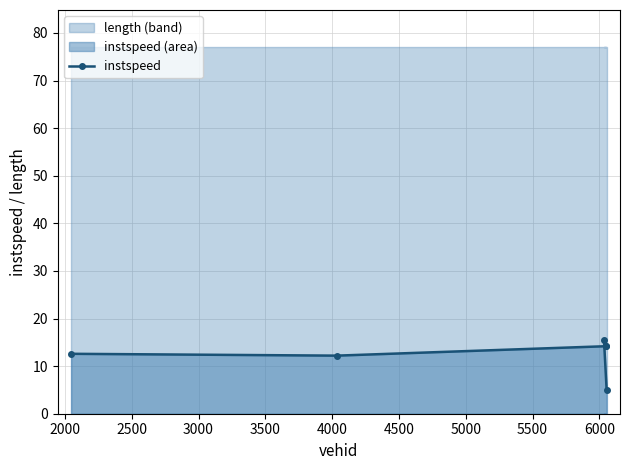

What is the minimum value shown in the chart?

5.0